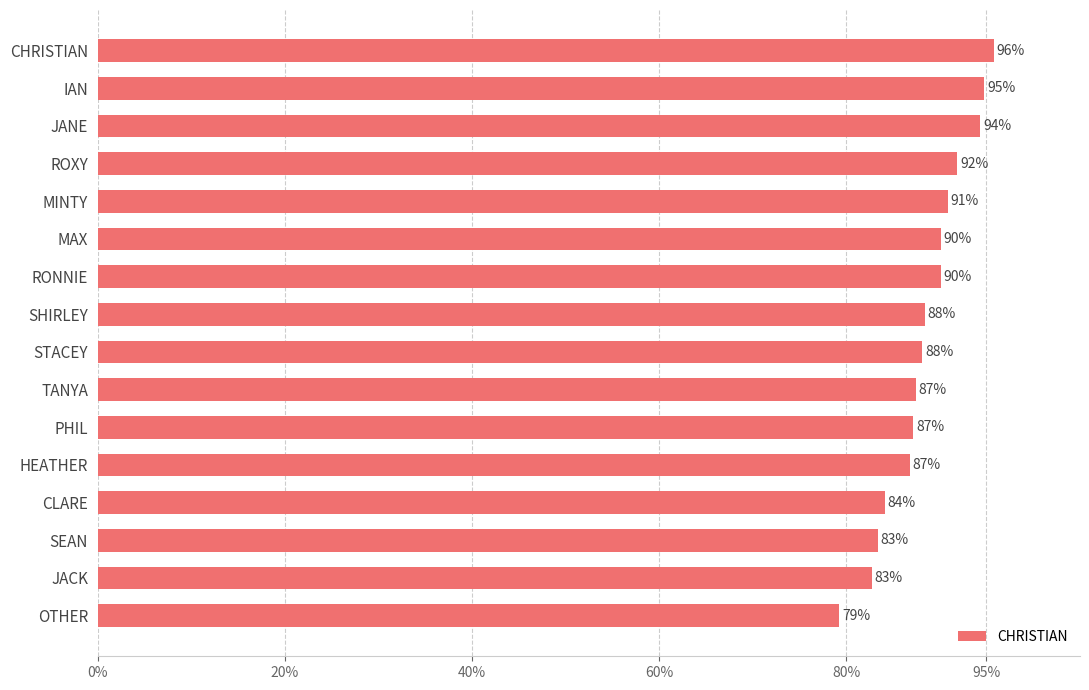

Count the values in the range 0 to 1.

16